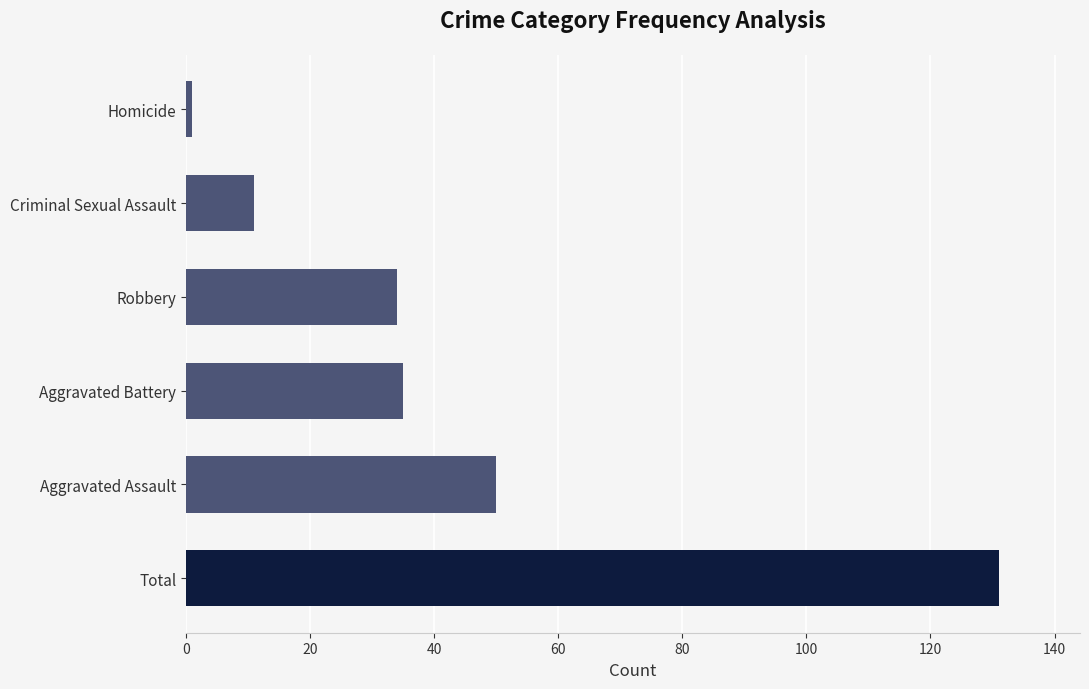

What is the difference between the maximum and minimum values?

130